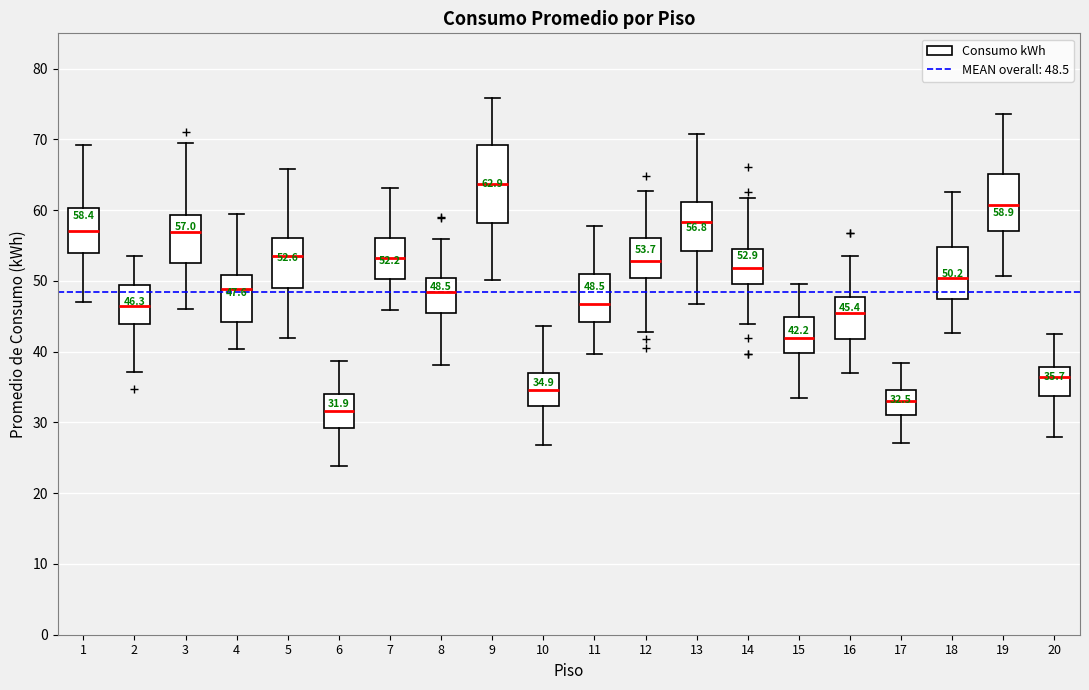

Which box is the tallest, from its lower edge to its upper edge?

9